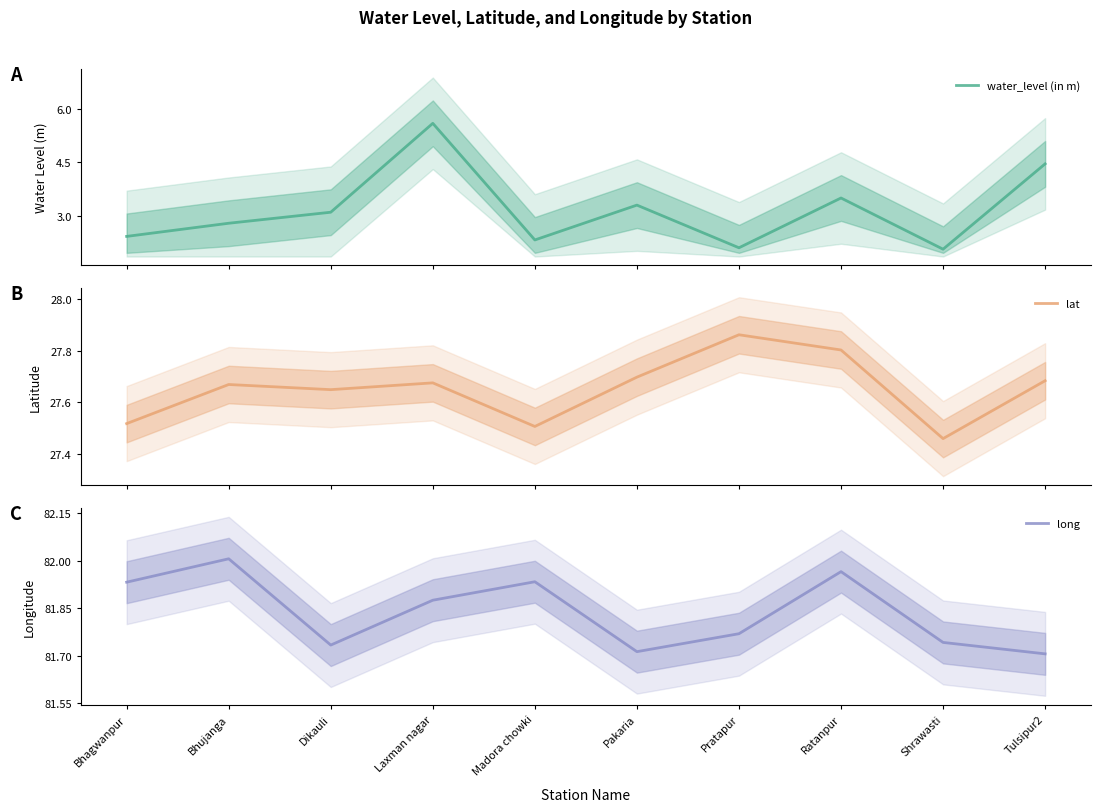

Reading left to right, transcribe all the data shown in this chart.

water_level (in m): 2.4	2.8	3.1	5.6	2.3	3.3	2.1	3.5	2.1	4.5
lat: 27.5	27.7	27.6	27.7	27.5	27.7	27.9	27.8	27.5	27.7
long: 81.9	82.0	81.7	81.9	81.9	81.7	81.8	82.0	81.7	81.7